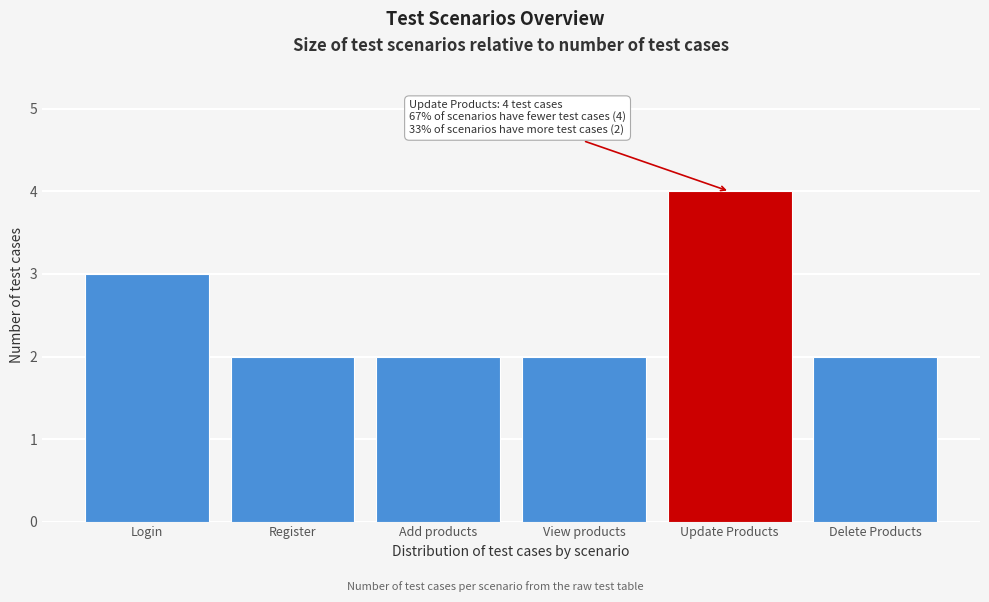

Reading right to left, list all the values displayed in this chart.

2	4	2	2	2	3